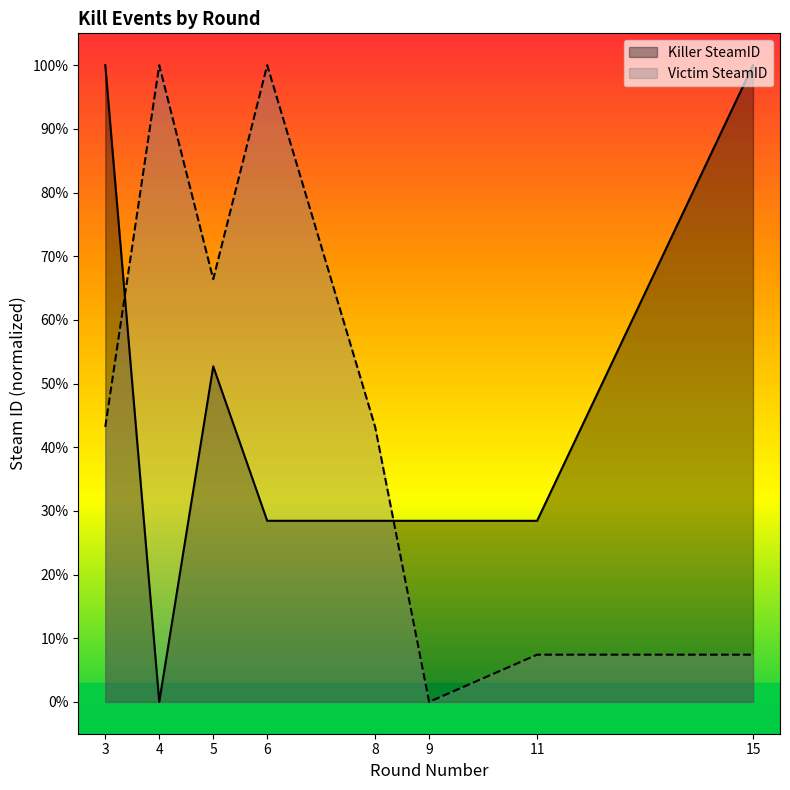

In Victim SteamID, how many points are lower than both neighbors (excluding endpoints)?

2